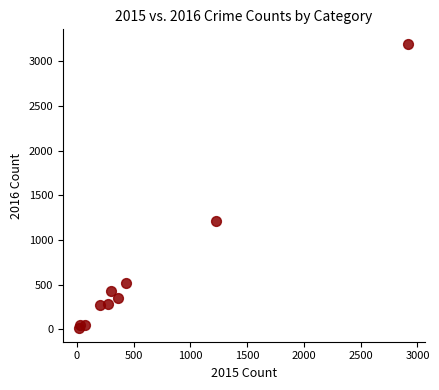

What Y value in the scatter plot is closest to 1609?

1215